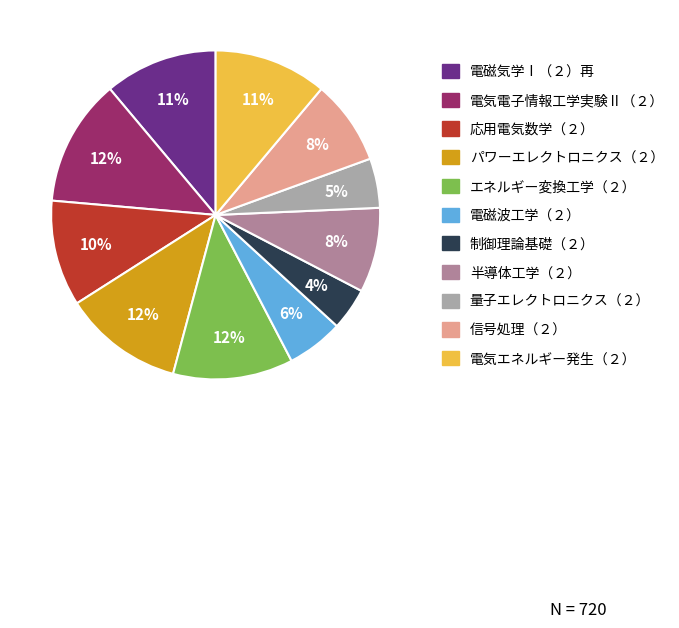

Do 半導体工学（２） and 電磁波工学（２） together represent more than half of the pie?

No